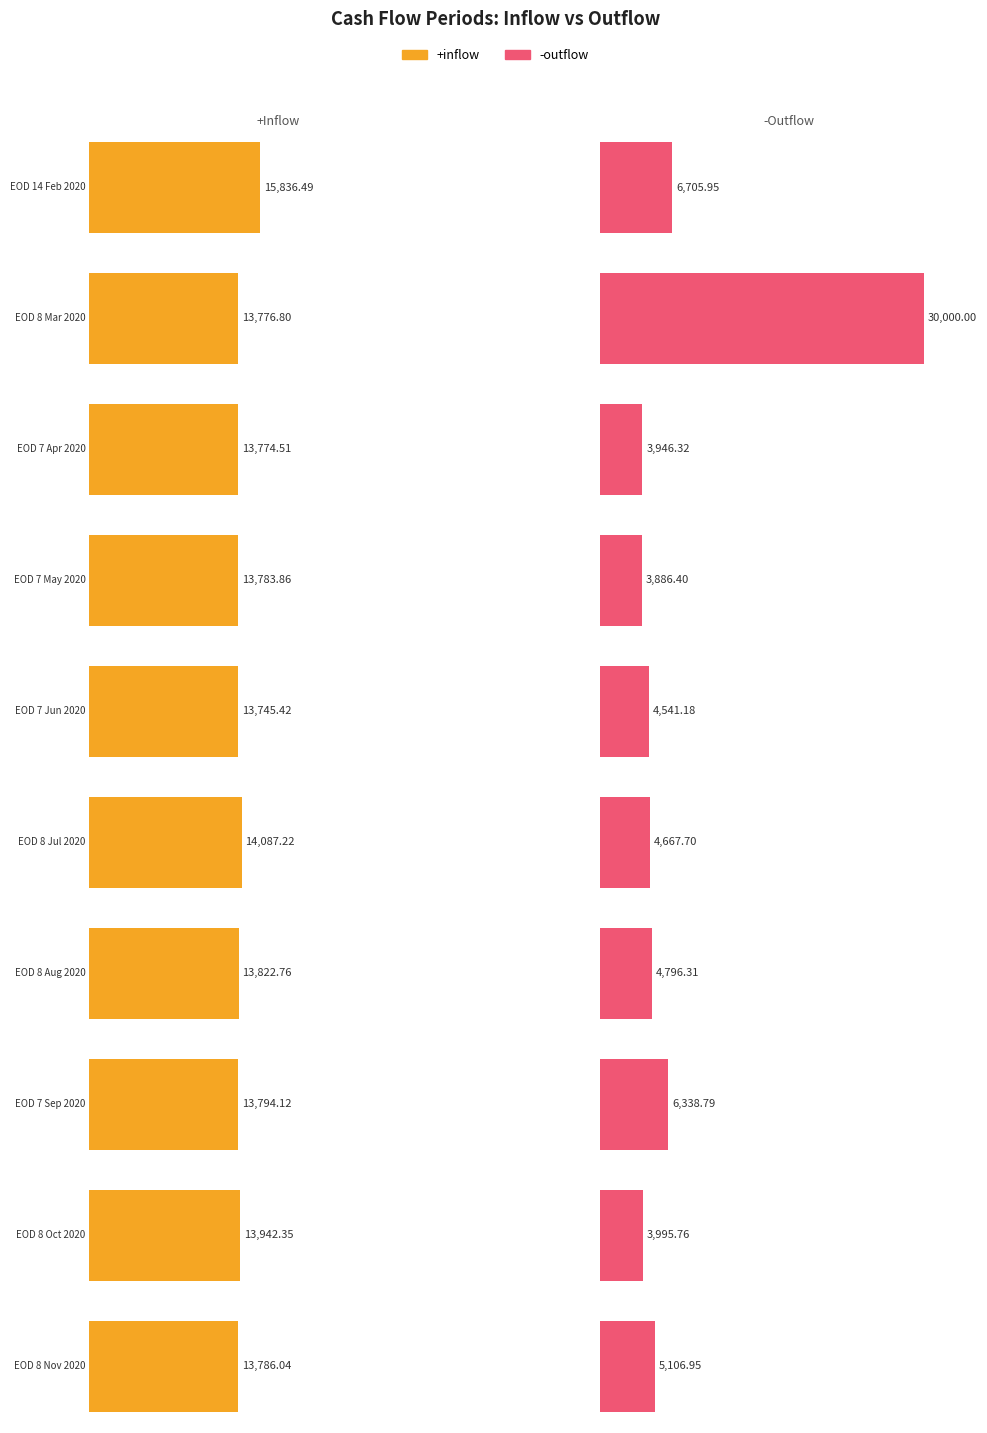

The inflow series shows 13776.8 at outflow. True or false?

True